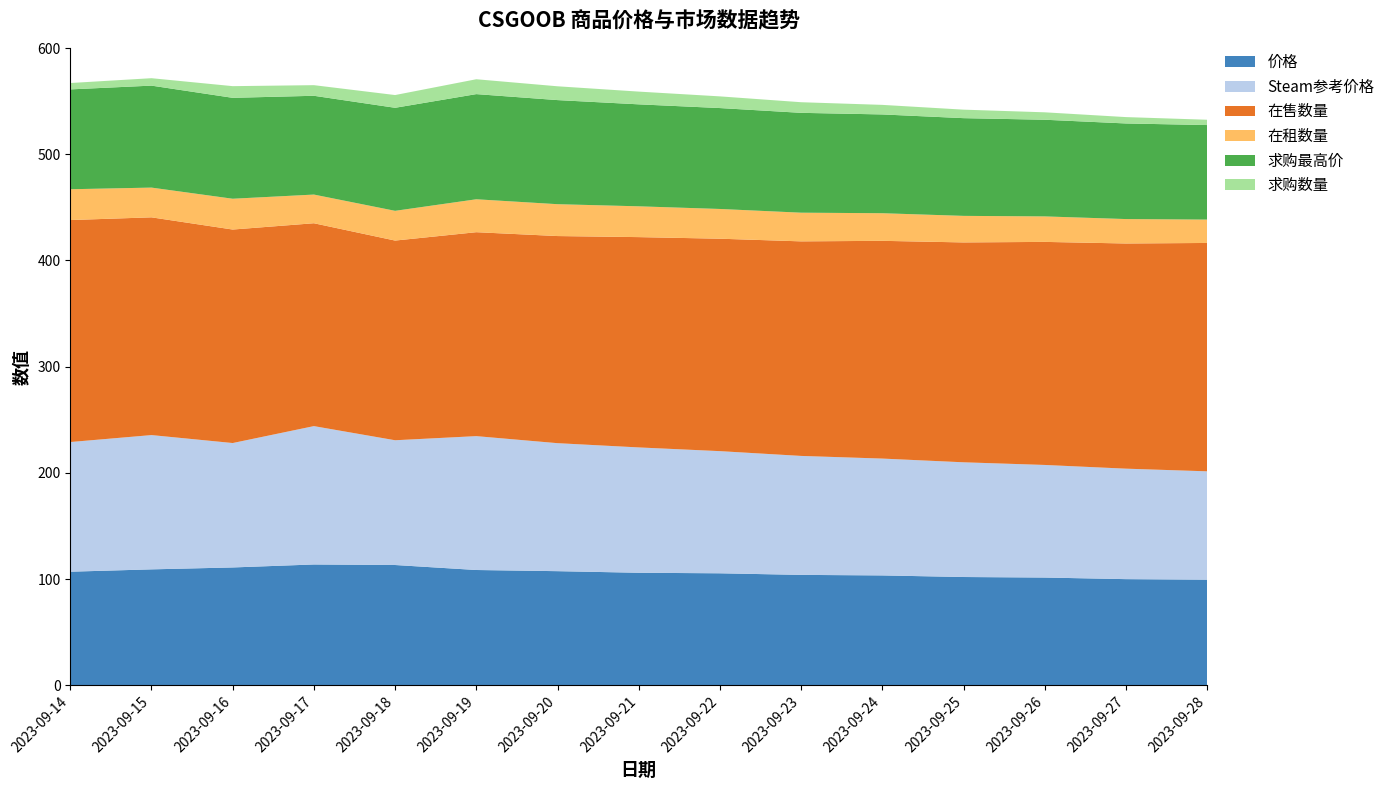

Reading left to right, transcribe all the data shown in this chart.

价格: 107.0	109.2	111.0	113.8	113.3	108.6	107.5	106.0	105.5	104.0	103.5	102.0	101.5	100.0	99.5
Steam参考价格: 122.1	126.4	117.1	130.3	117.5	126.0	120.5	118.0	115.0	112.0	110.0	108.0	106.0	104.0	102.0
在售数量: 209.0	205.0	201.0	191.0	188.0	192.0	195.0	198.0	200.0	202.0	205.0	207.0	210.0	212.0	215.0
在租数量: 29.0	28.0	29.0	27.0	28.0	31.0	30.0	29.0	28.0	27.0	26.0	25.0	24.0	23.0	22.0
求购最高价: 94.0	96.0	95.0	93.0	97.0	99.0	98.0	96.0	95.0	94.0	93.0	92.0	91.0	90.0	89.0
求购数量: 6.0	7.0	11.0	10.0	12.0	14.0	13.0	12.0	11.0	10.0	9.0	8.0	7.0	6.0	5.0